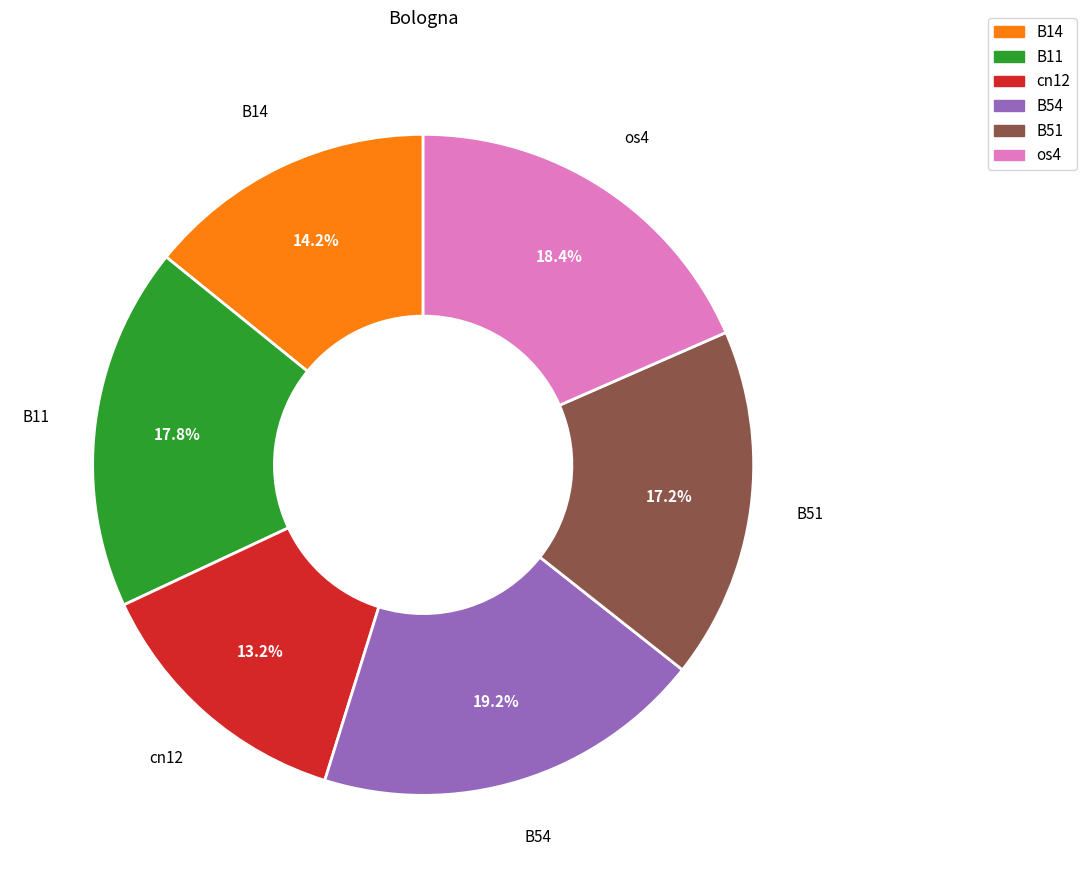

Count the number of slices in the pie.

6